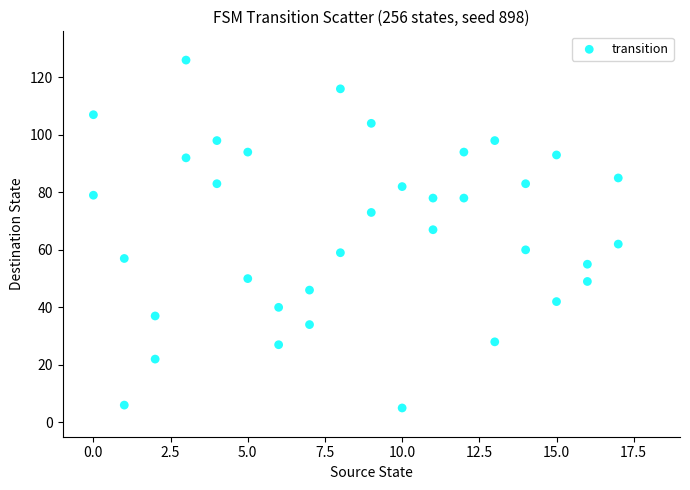

What is the range of X values (max minus min)?

17